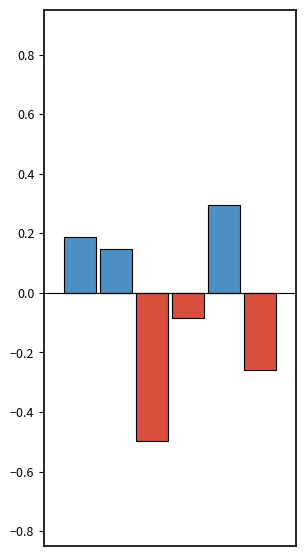

At how many categories does at least one series exceed 0?

3